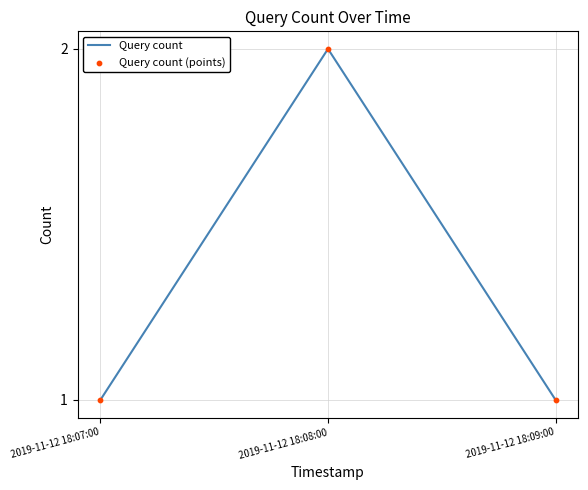

What is the ratio of the value at 2019-11-12 18:07:00 to the value at 2019-11-12 18:09:00?

1.0